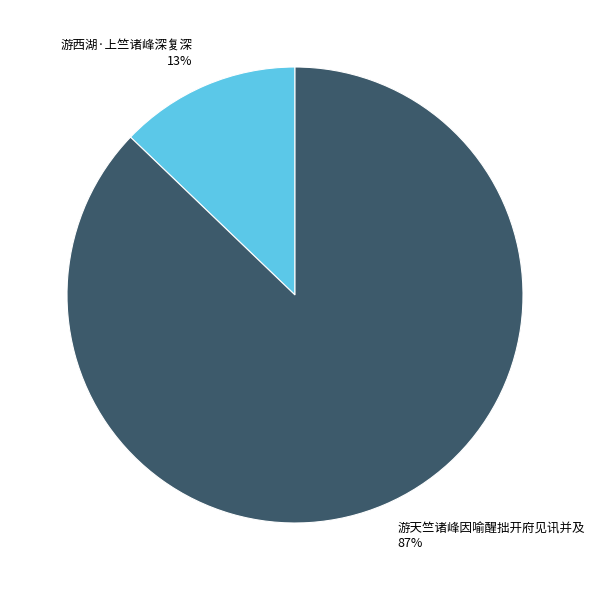

Is there a majority slice in this chart?

Yes